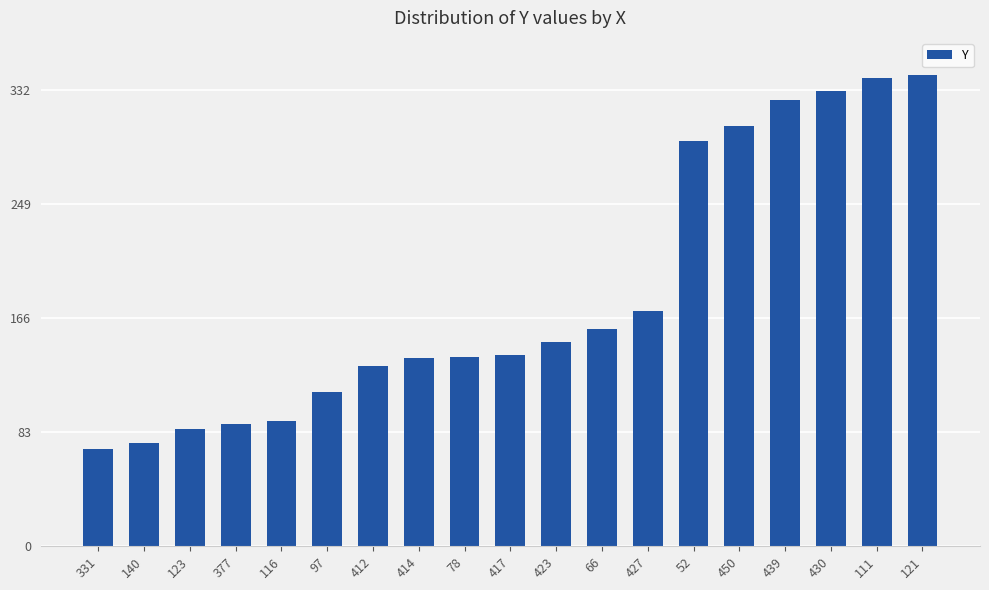

What position from the right is 123?

17